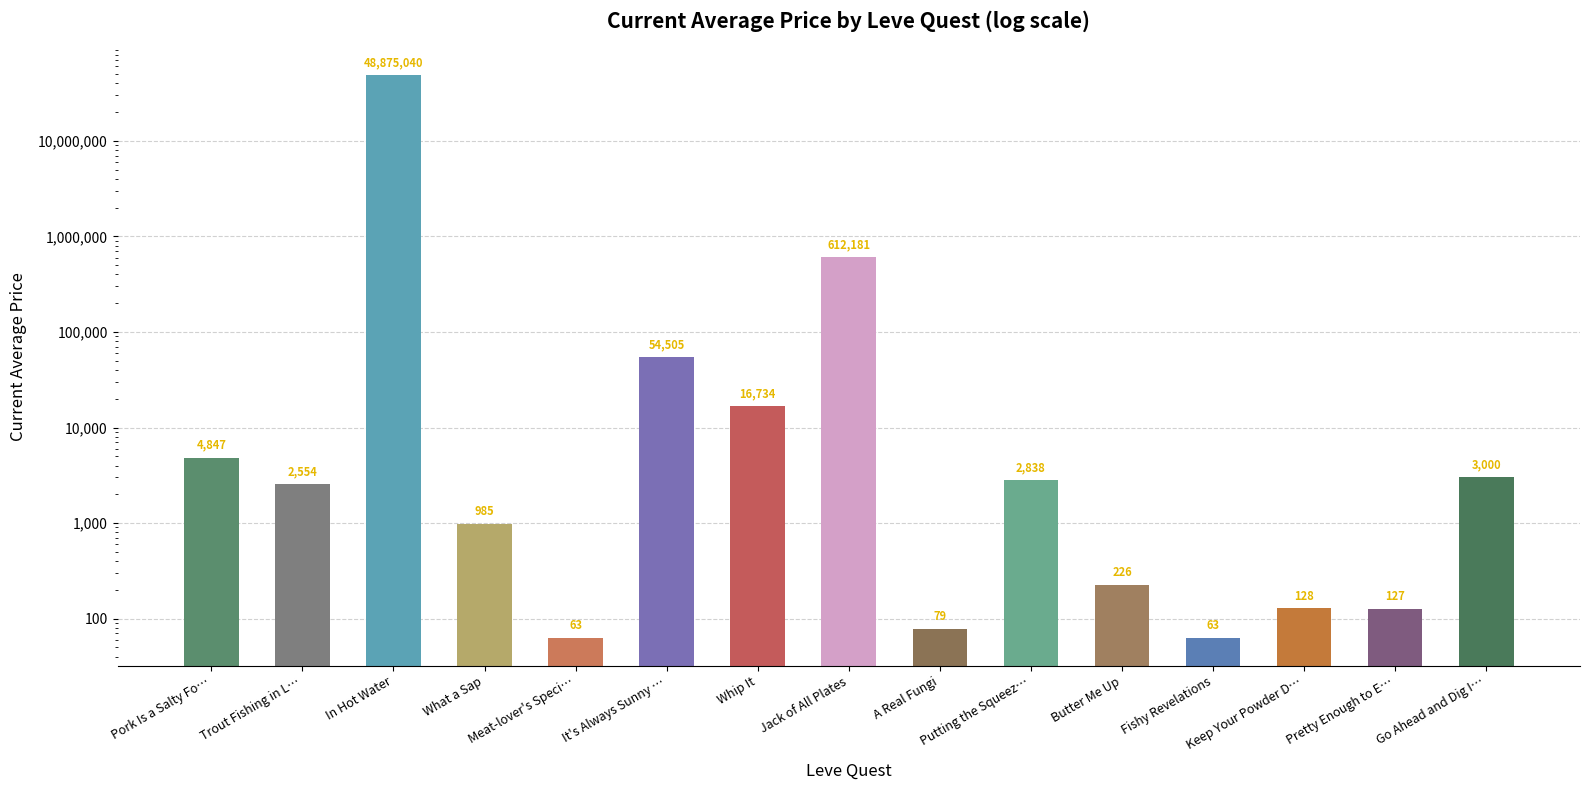

What is the difference between the maximum and second lowest values?

48874976.7